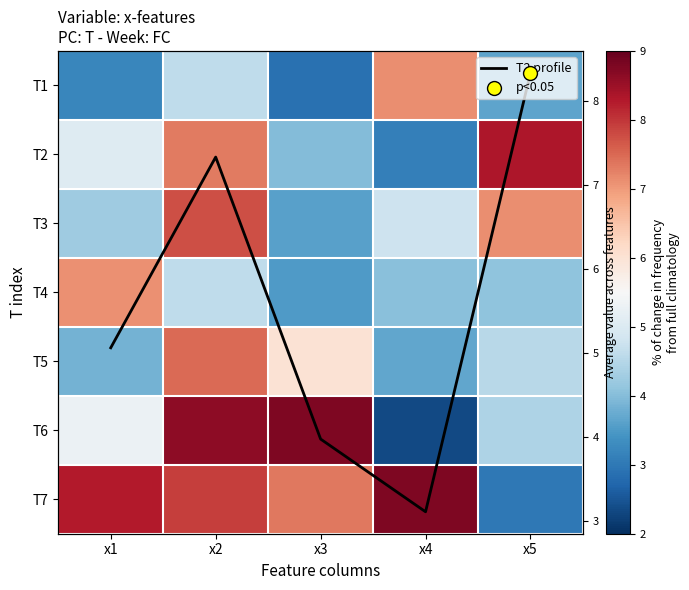

Which category has the highest value across all series?

x3